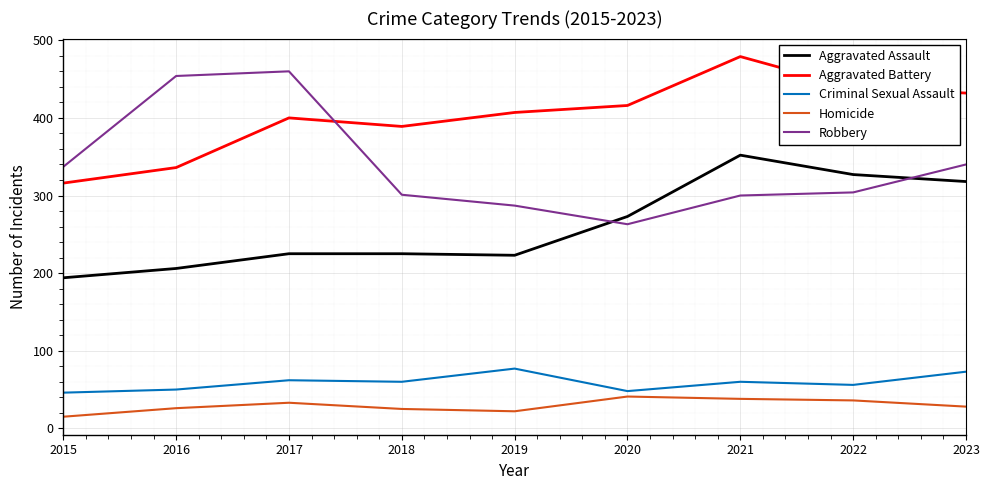

What is the difference between the maximum and minimum values in the Robbery series?

197